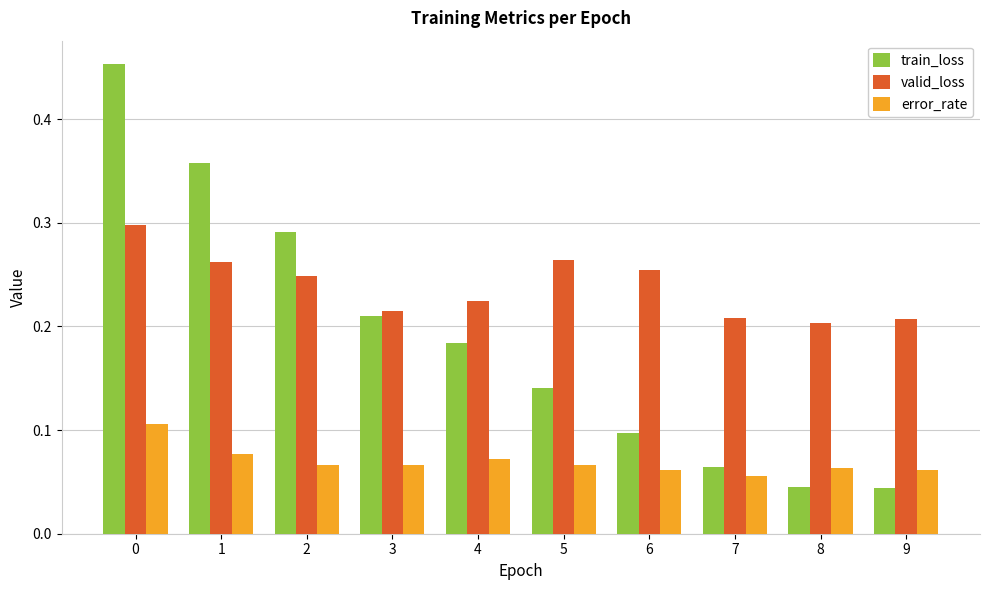

What is the sum of all valid_loss values?

2.4